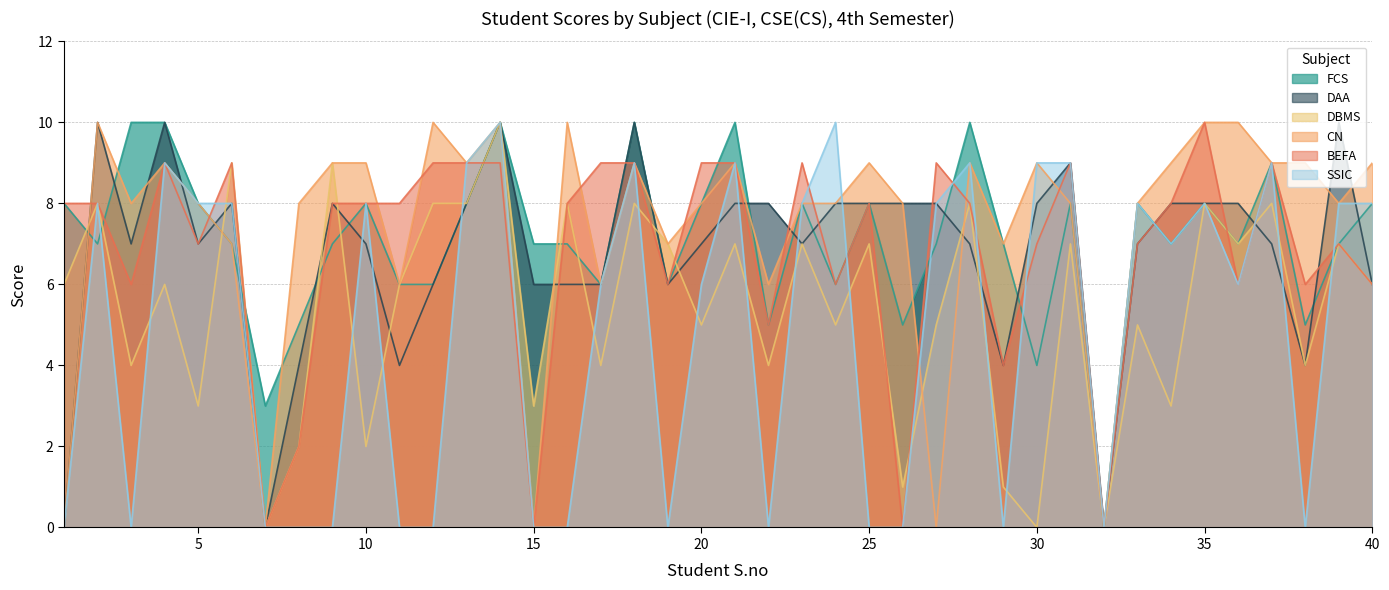

Where does the DAA series first go above 7?

2